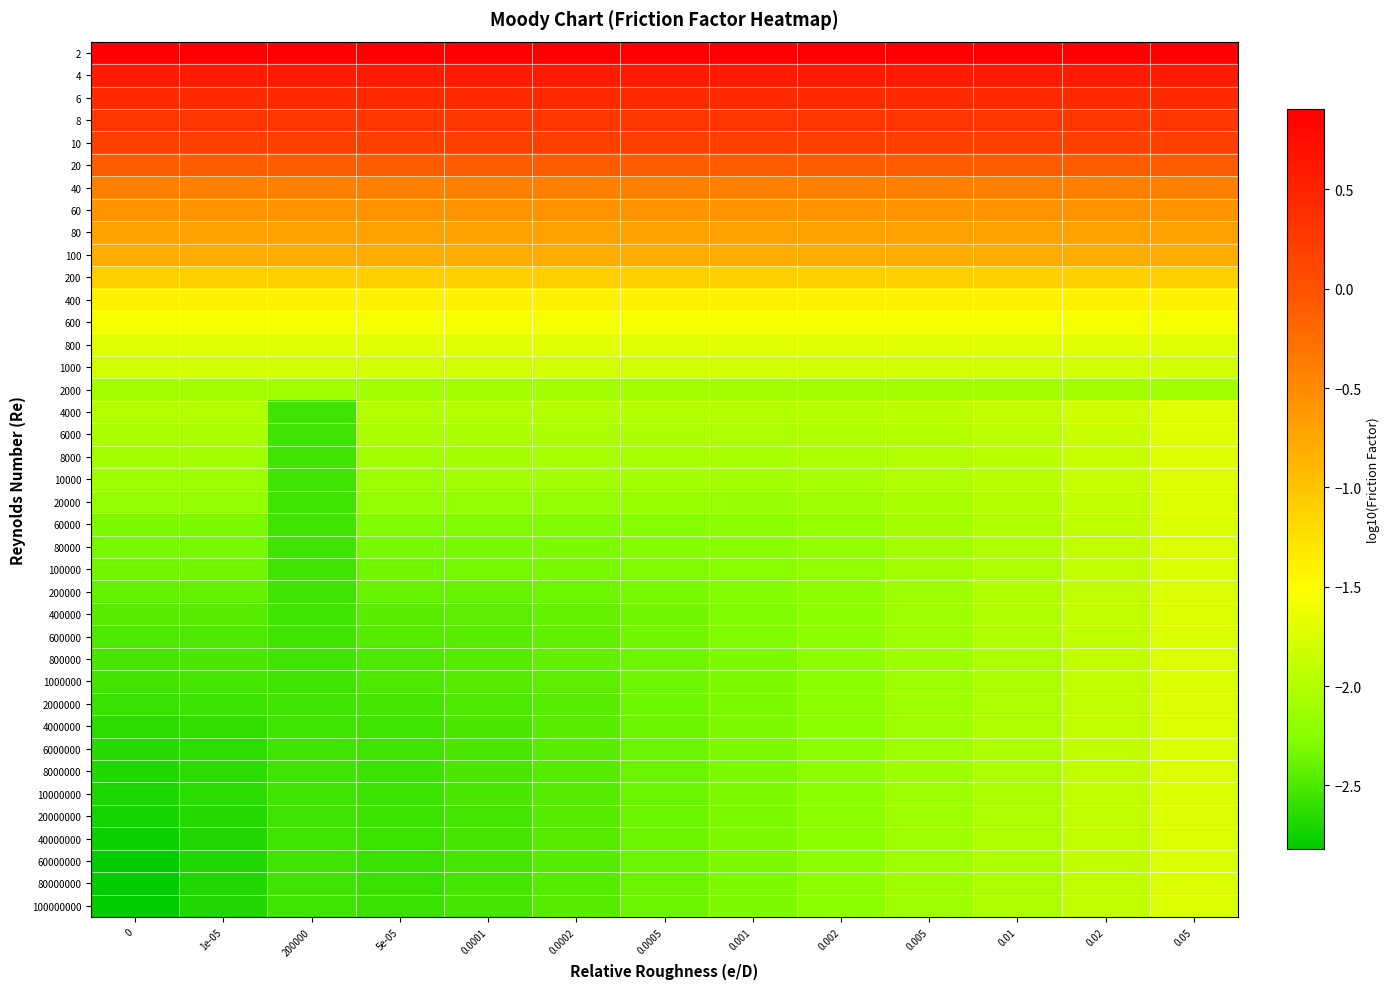

Between 0.0002 and 0.0001, which is larger?

0.0002